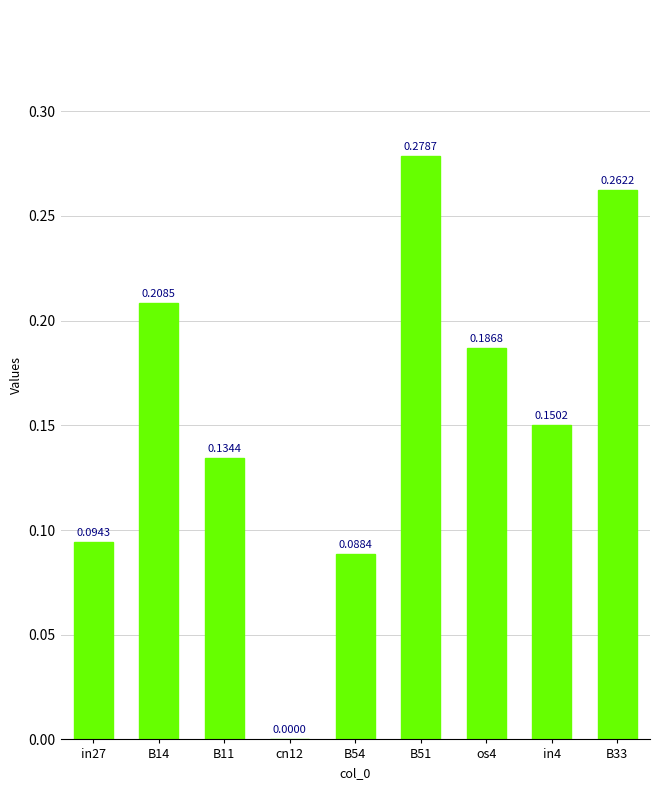

What is the sum of all values?

1.4